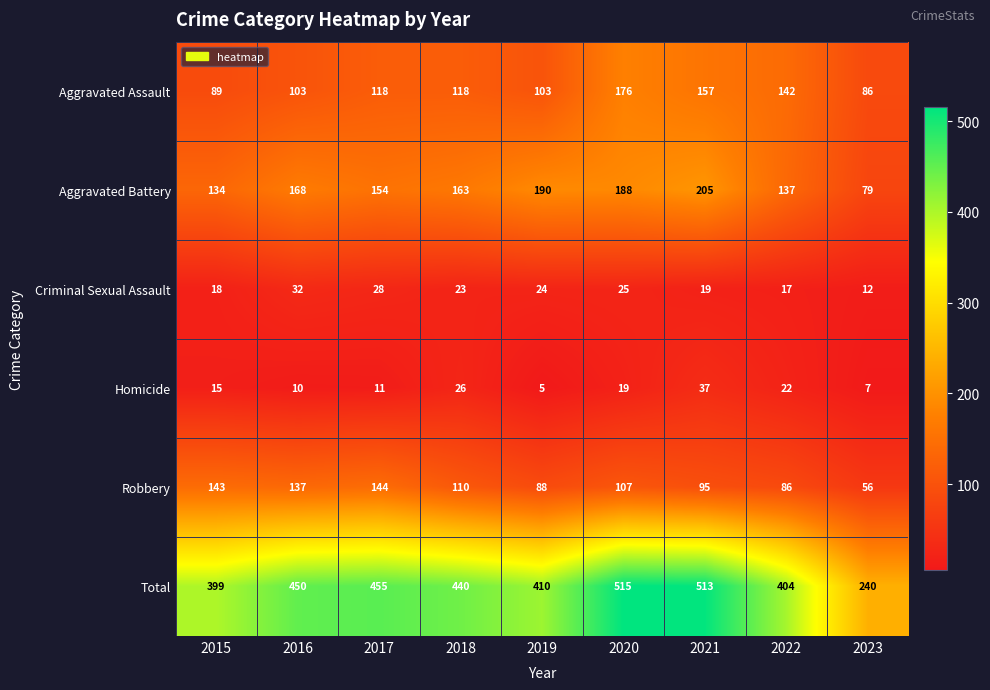

What is the sum of the Aggravated Assault values at 2017 and 2022?

260